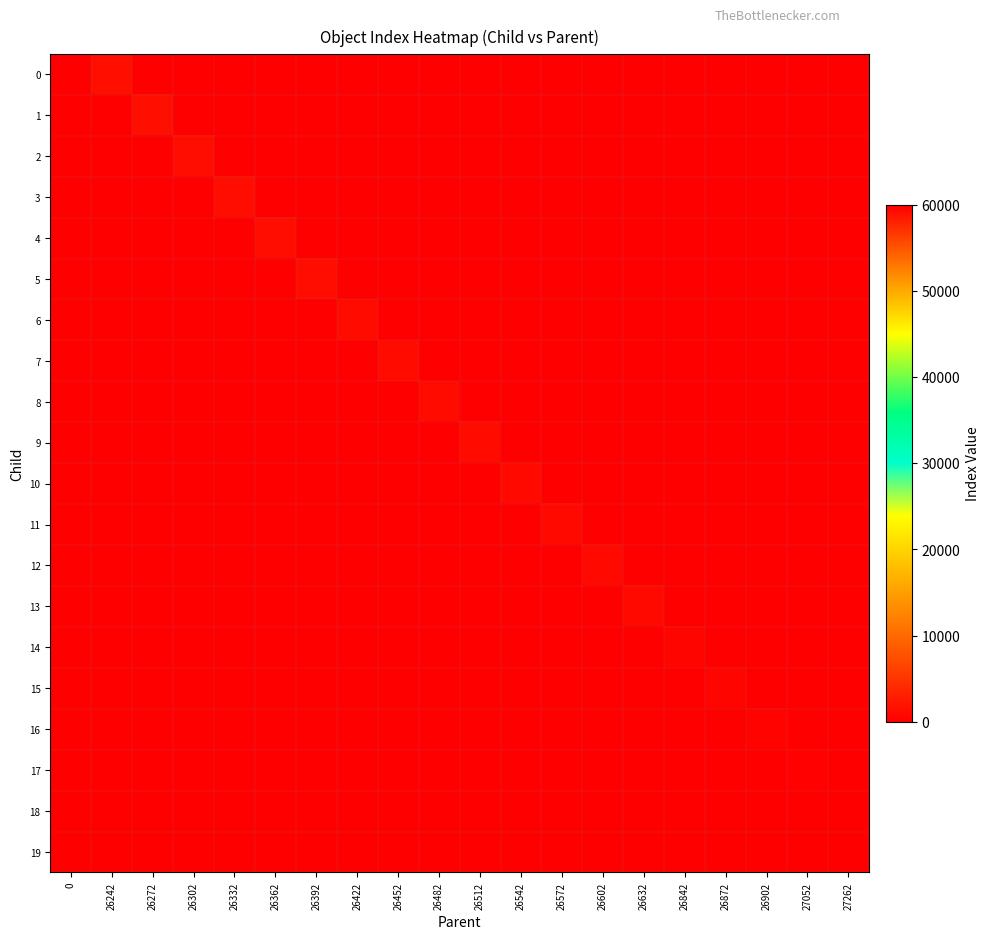

At which category is the sum across all series the highest?

27262